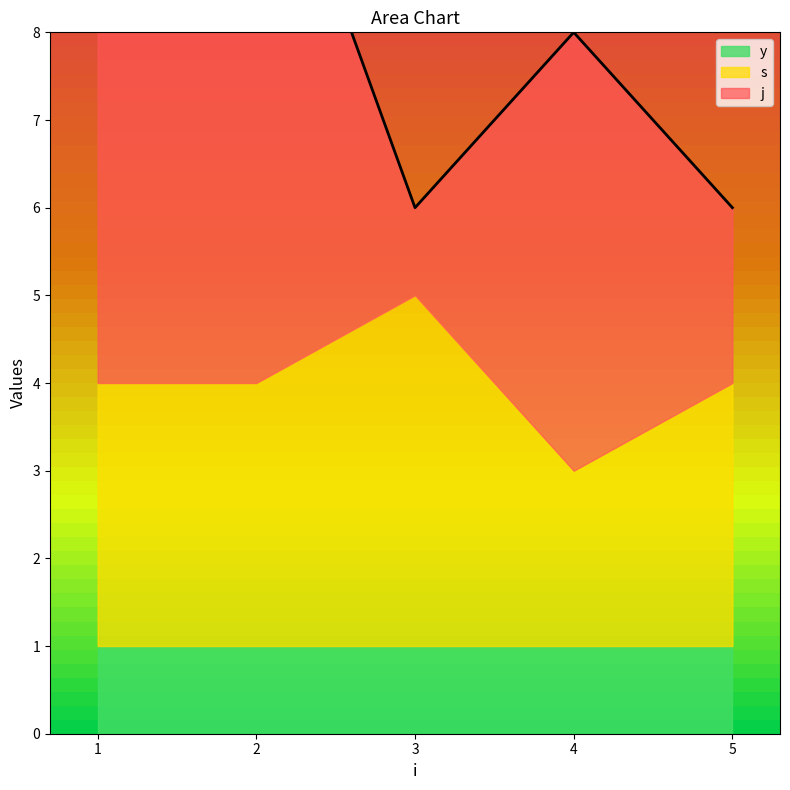

Which series has the largest total across all categories?

j